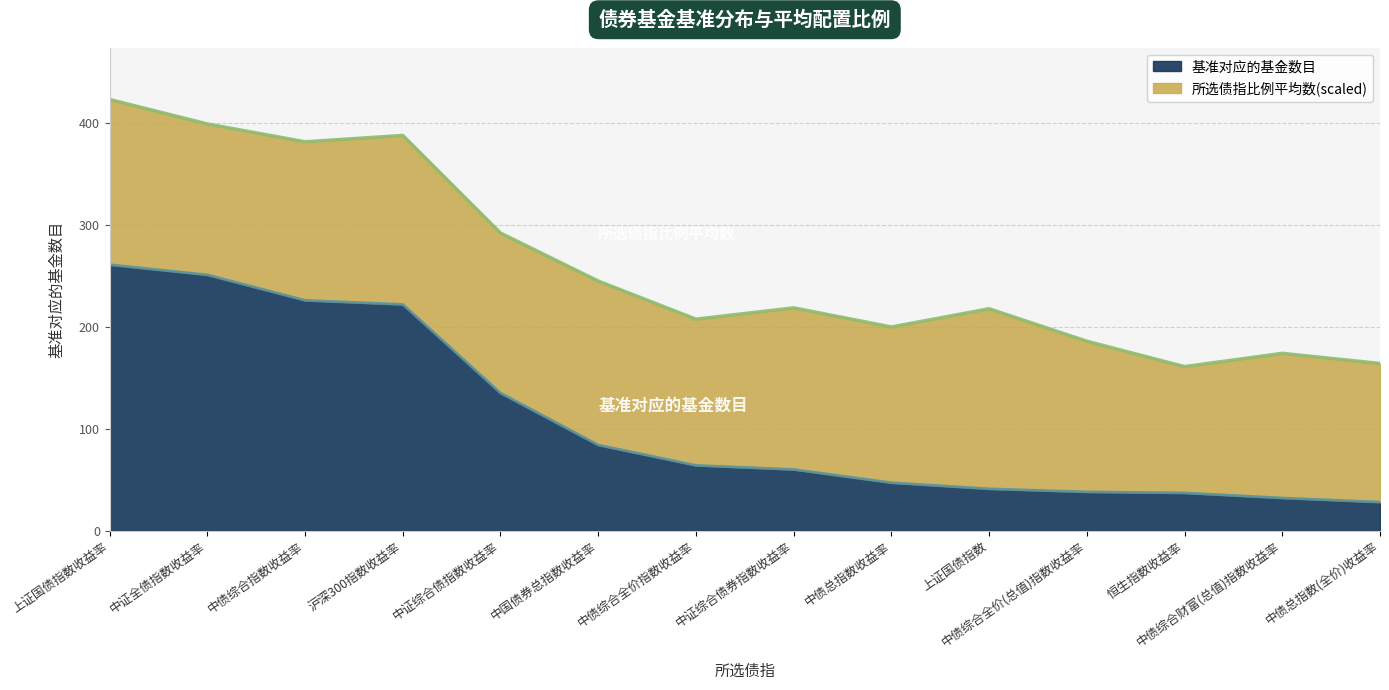

The value at 中证全债指数收益率 is 251. True or false?

True